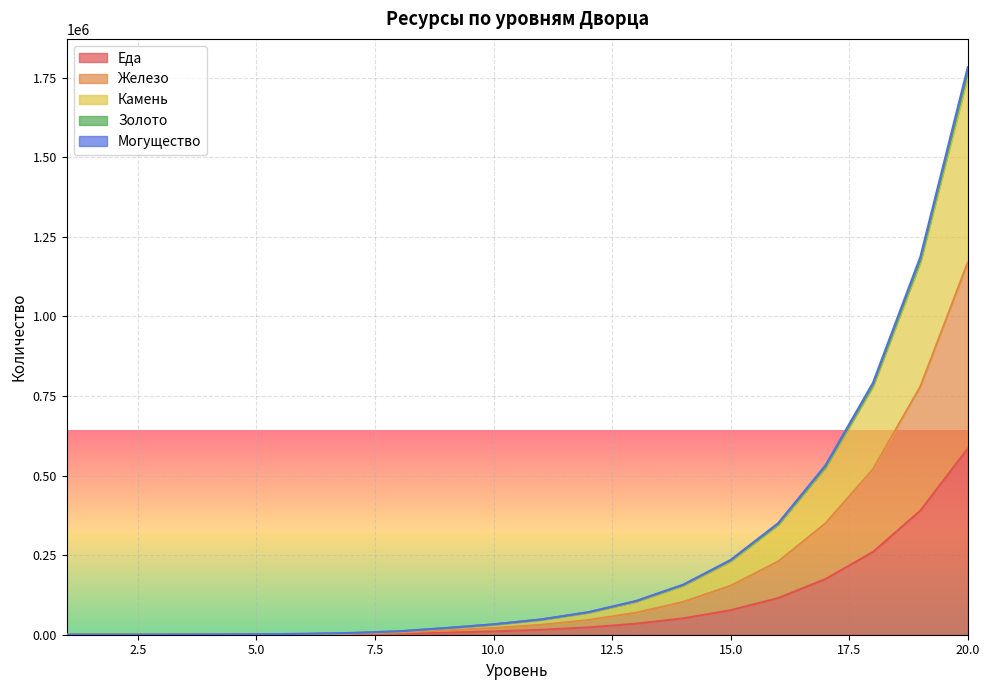

What is the value of the Камень point at the 16th from the left?

345000